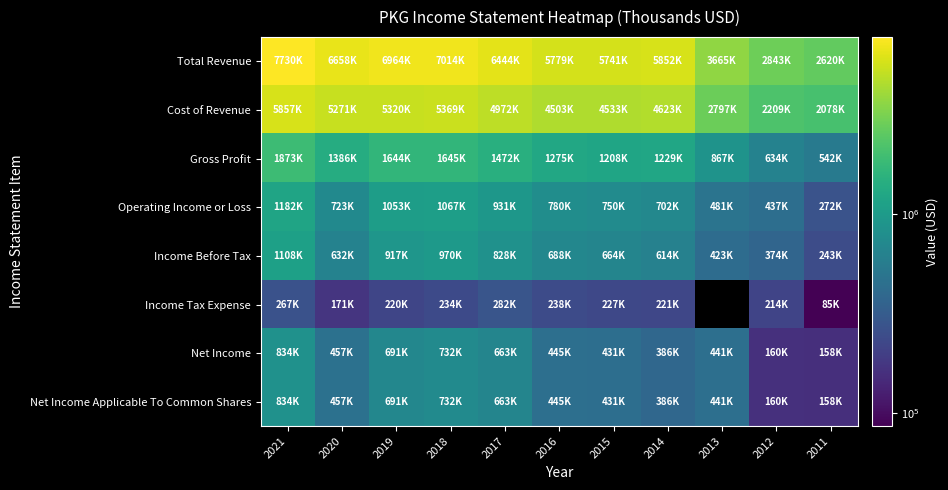

Count the number of data series in this chart.

8